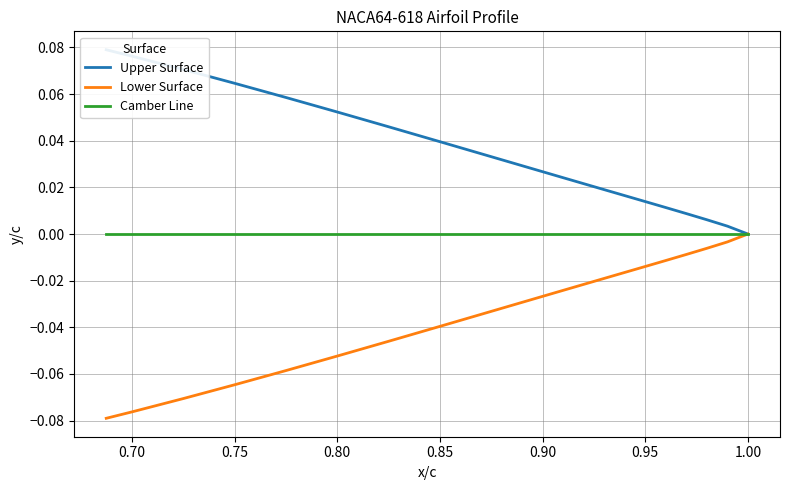

List the series in order of their overall mean, lowest first.

Lower Surface, Camber Line, Upper Surface